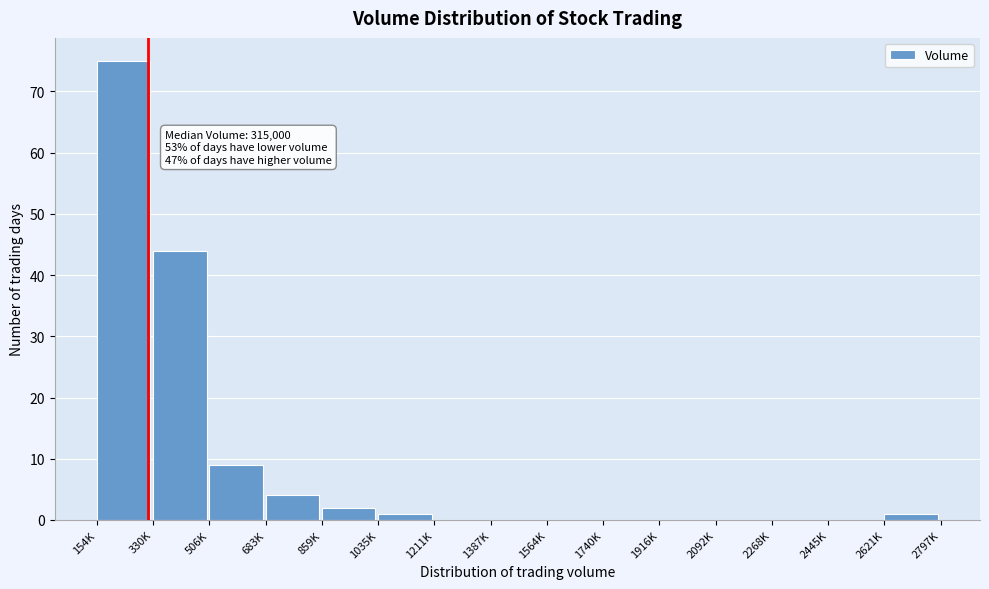

Reading left to right, transcribe all the data shown in this chart.

154K=75	330K=44	506K=9	683K=4	859K=2	1035K=1	1211K=0	1387K=0	1564K=0	1740K=0	1916K=0	2092K=0	2268K=0	2445K=0	2621K=1